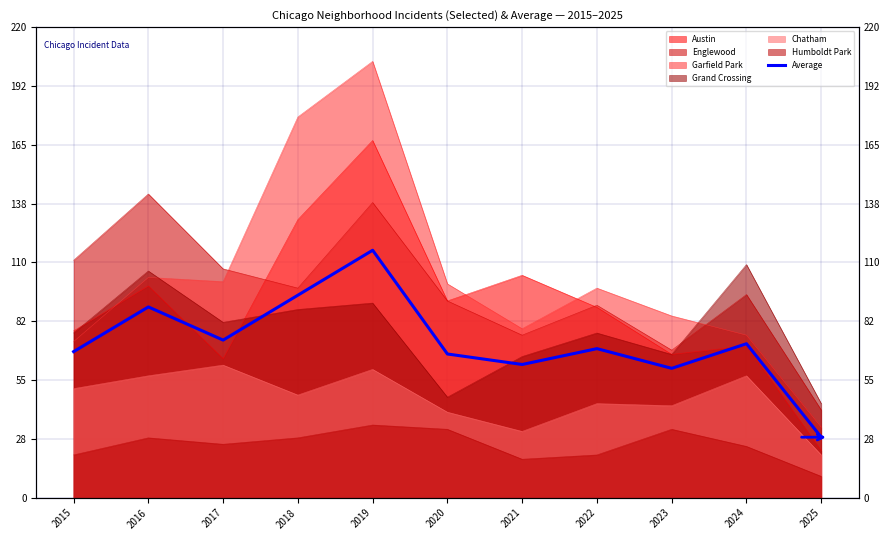

Which label corresponds to the largest value in the chart?

2019